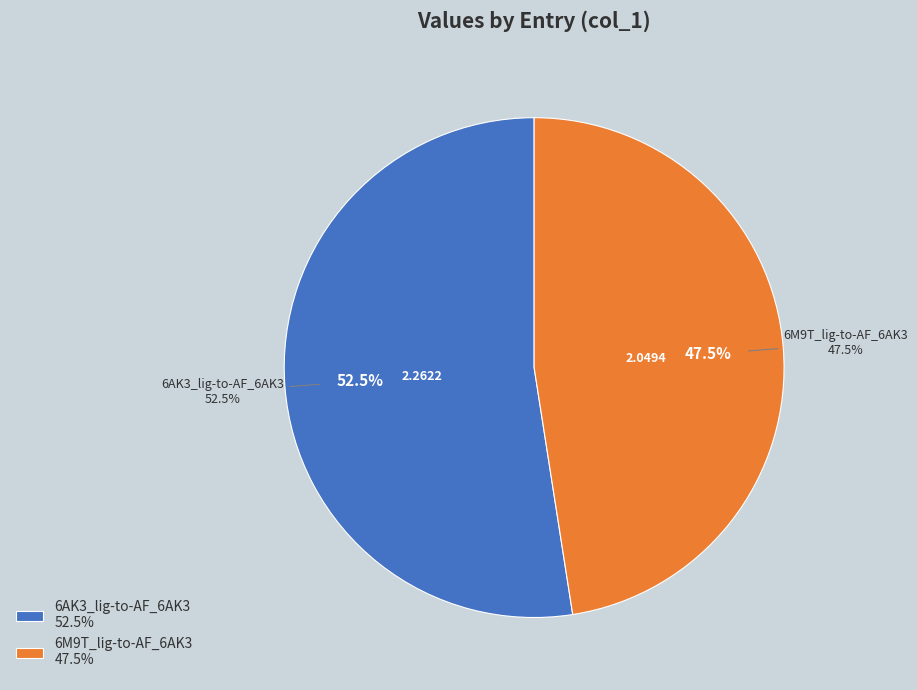

What is the largest slice in the pie chart?

6AK3_lig-to-AF_6AK3